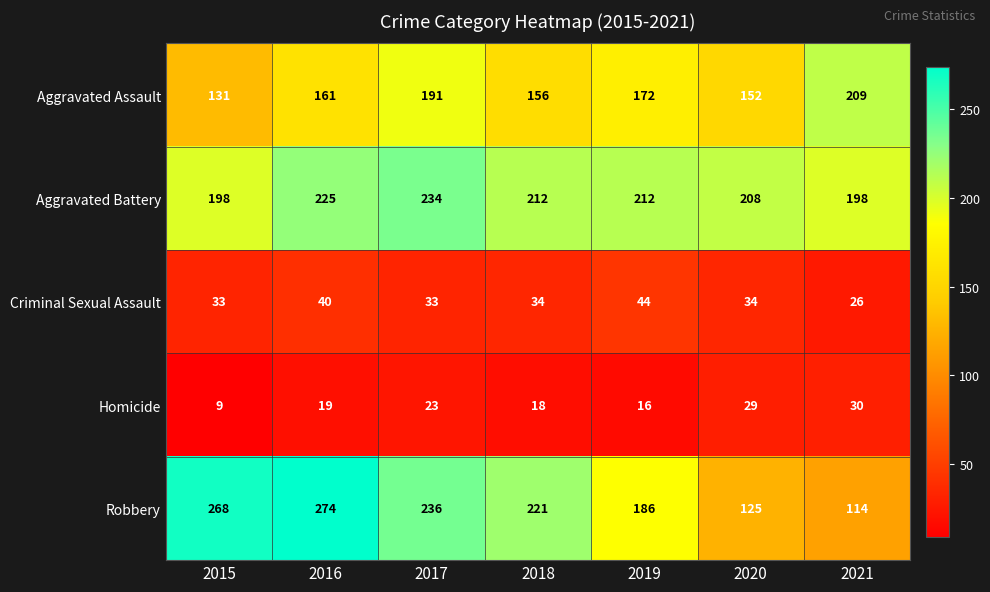

List the series in order of their peak value, lowest first.

Homicide, Criminal Sexual Assault, Aggravated Assault, Aggravated Battery, Robbery